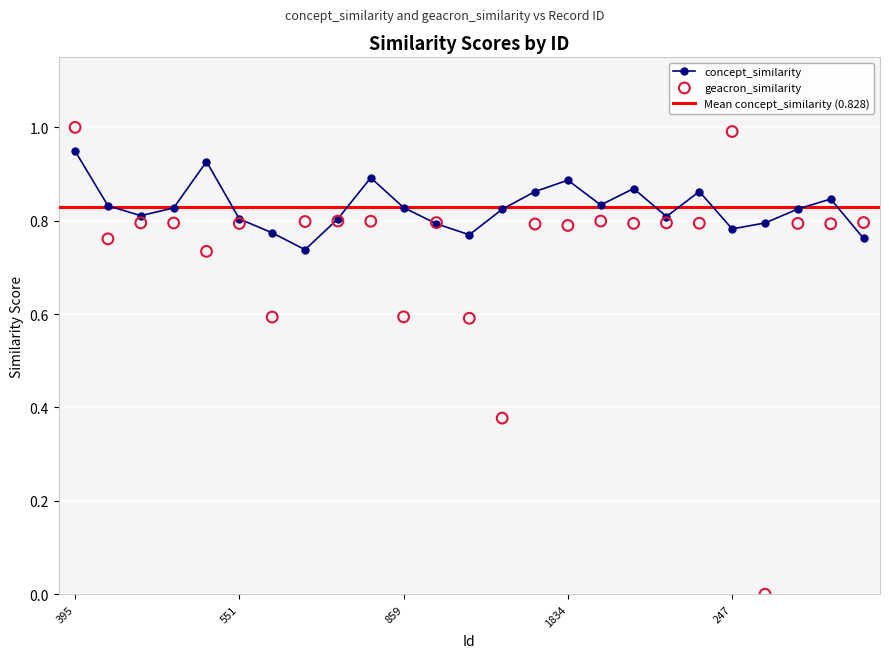

Which series has the largest total across all categories?

concept_similarity